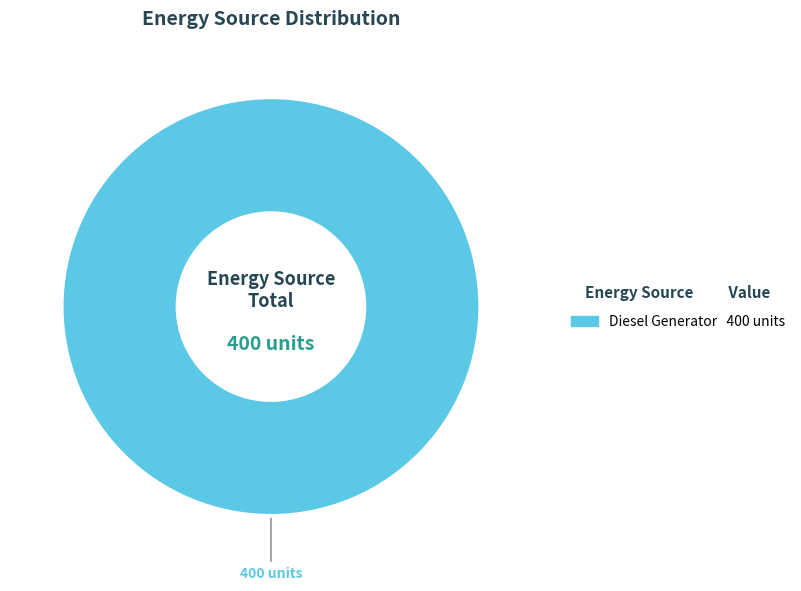

Is there any slice that represents more than half of the pie?

Yes